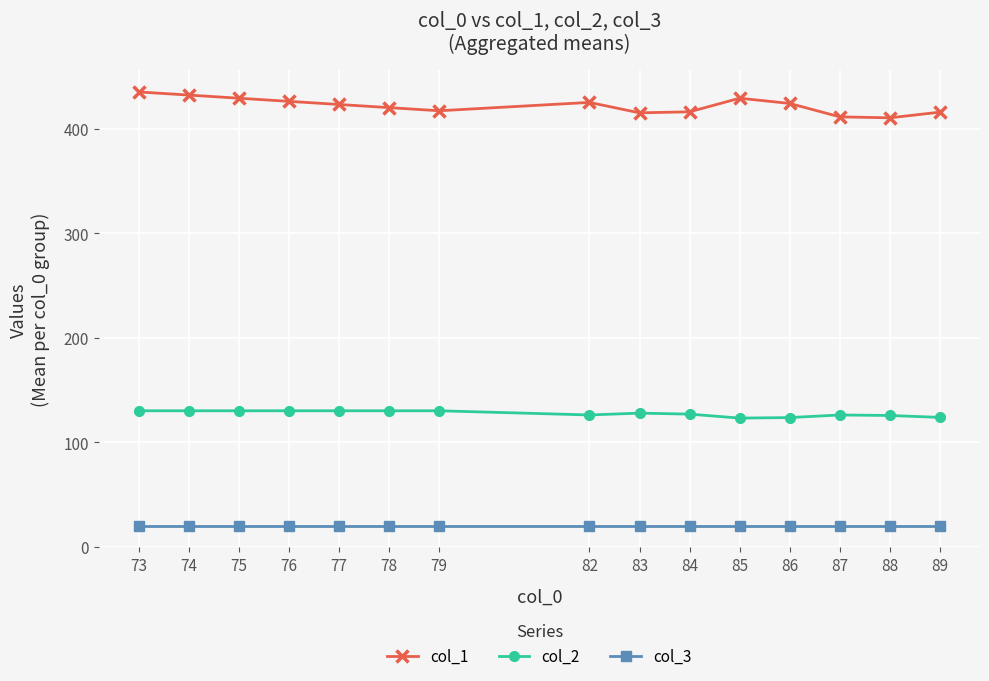

What is the value of the col_1 point at the 11th from the left?

429.0